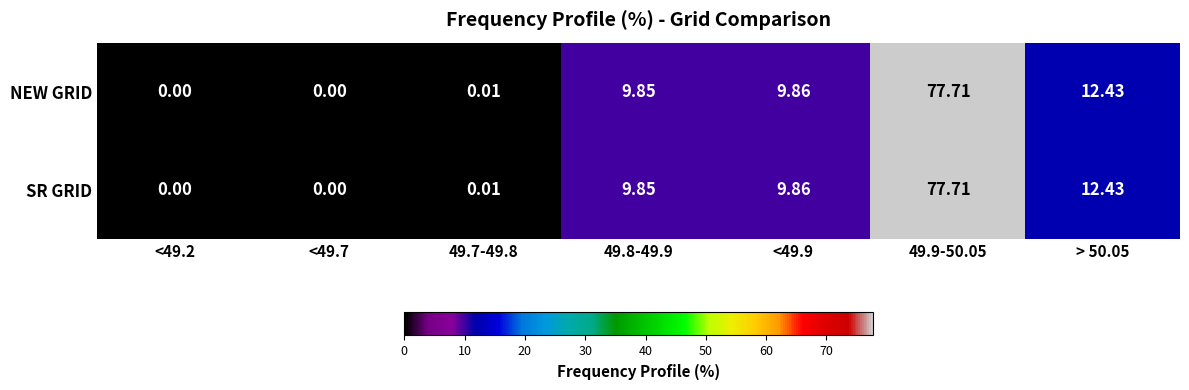

Is the value of NEW GRID at 49.9-50.05 greater than the value of SR GRID at 49.7-49.8?

Yes